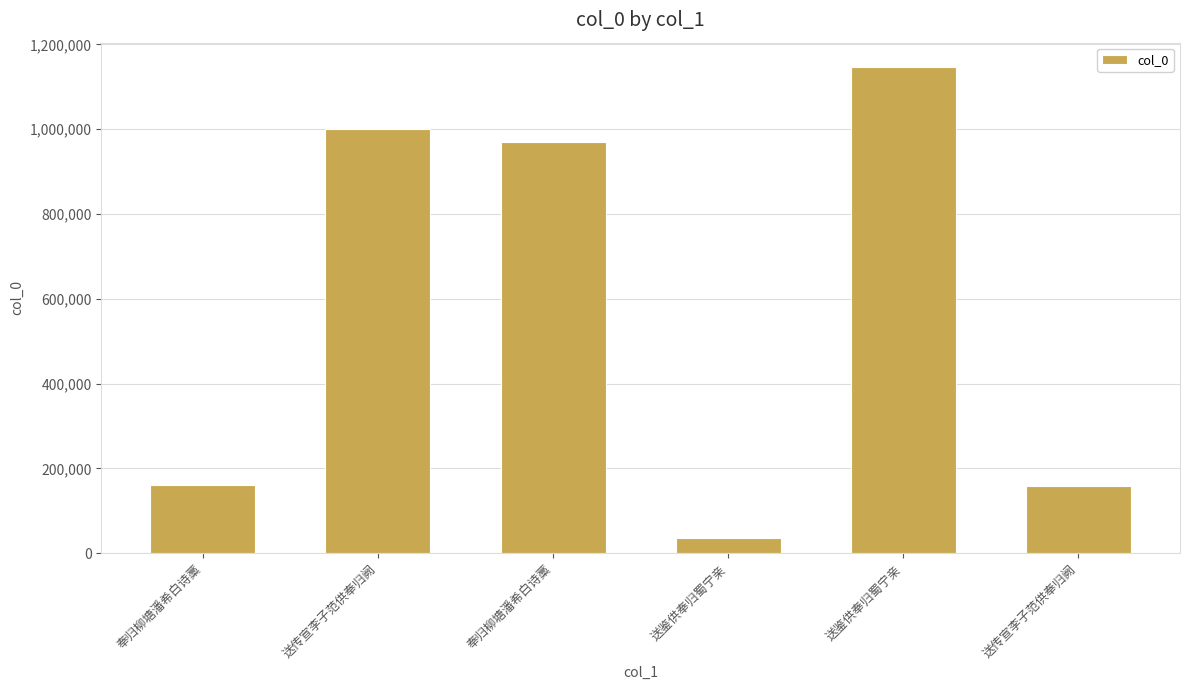

What is the greatest value displayed?

1146779